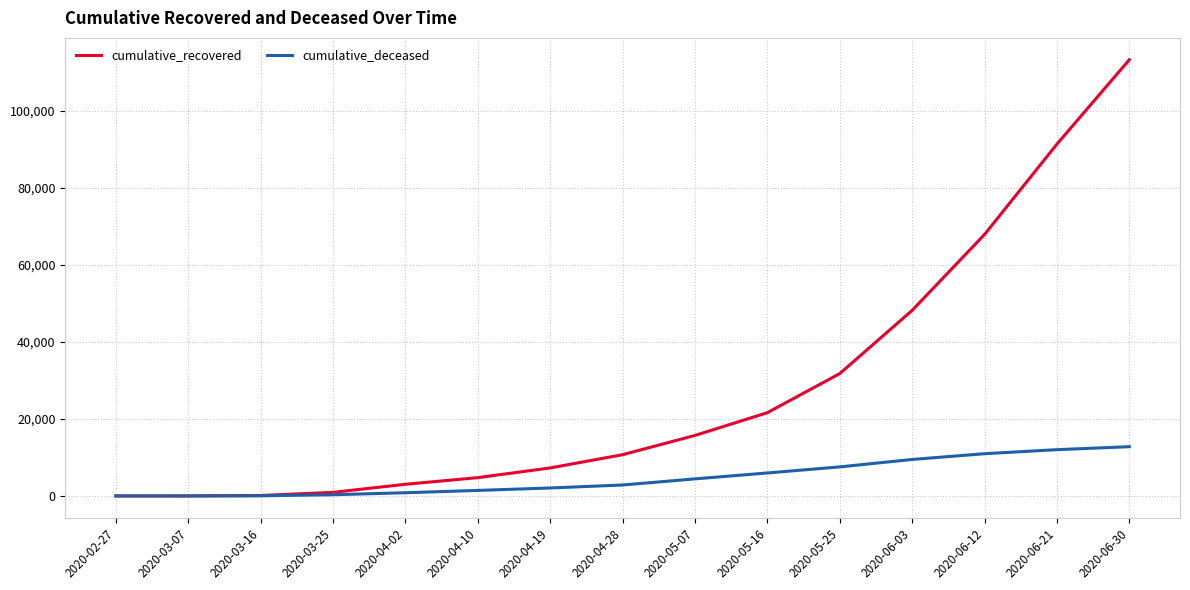

At which label is cumulative_recovered closest to 56680?

2020-06-03